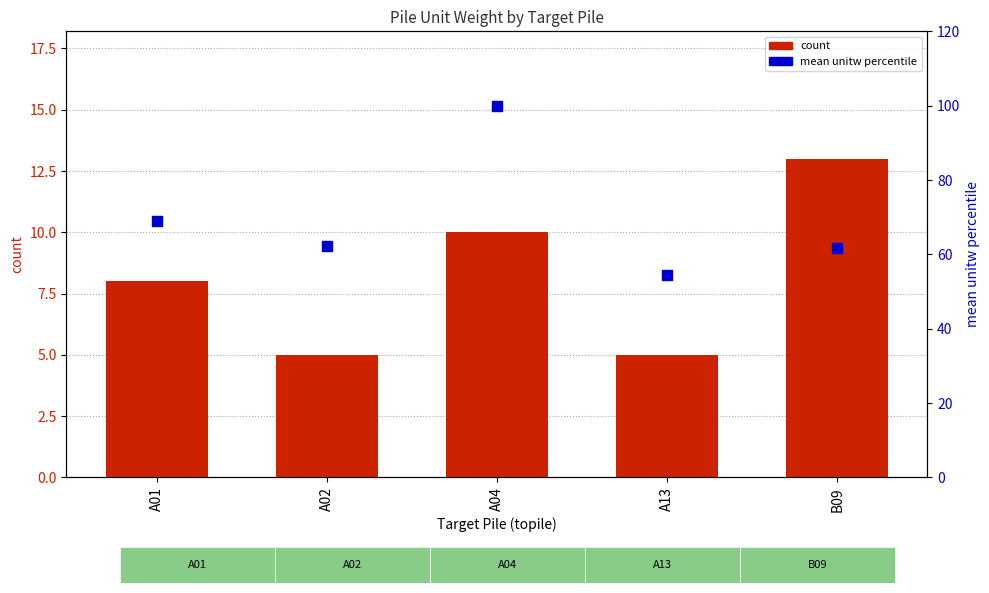

At how many categories does at least one series exceed 76?

1